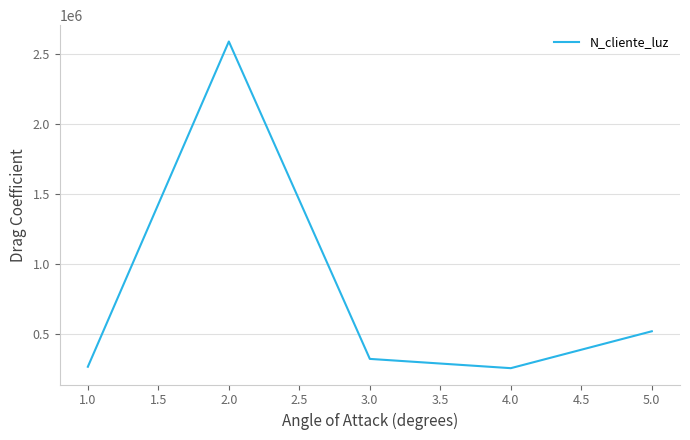

The value at 4.0 is 258663. True or false?

True